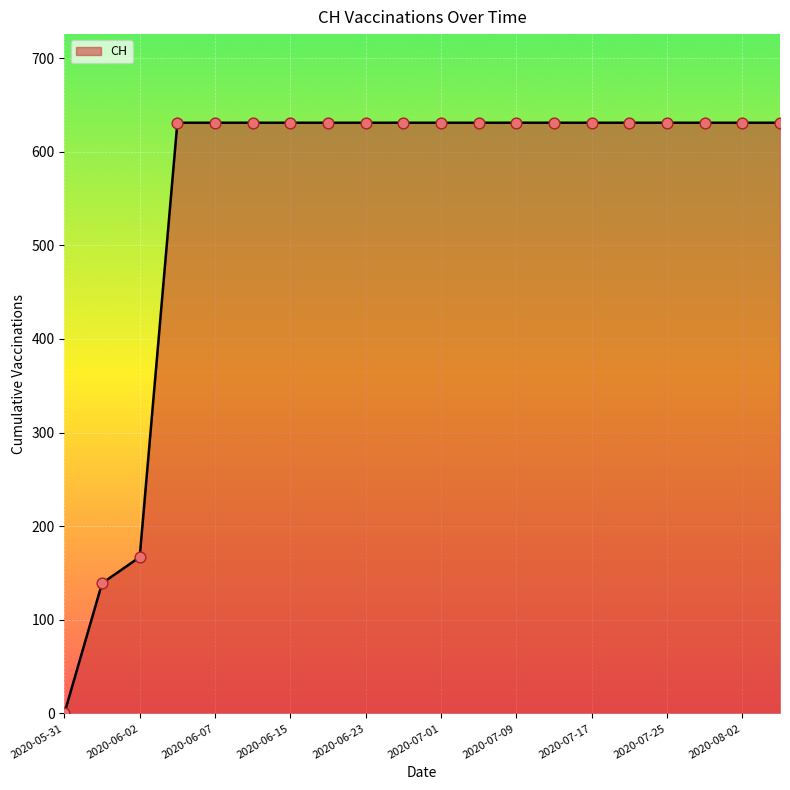

What is the maximum value shown in the chart?

631